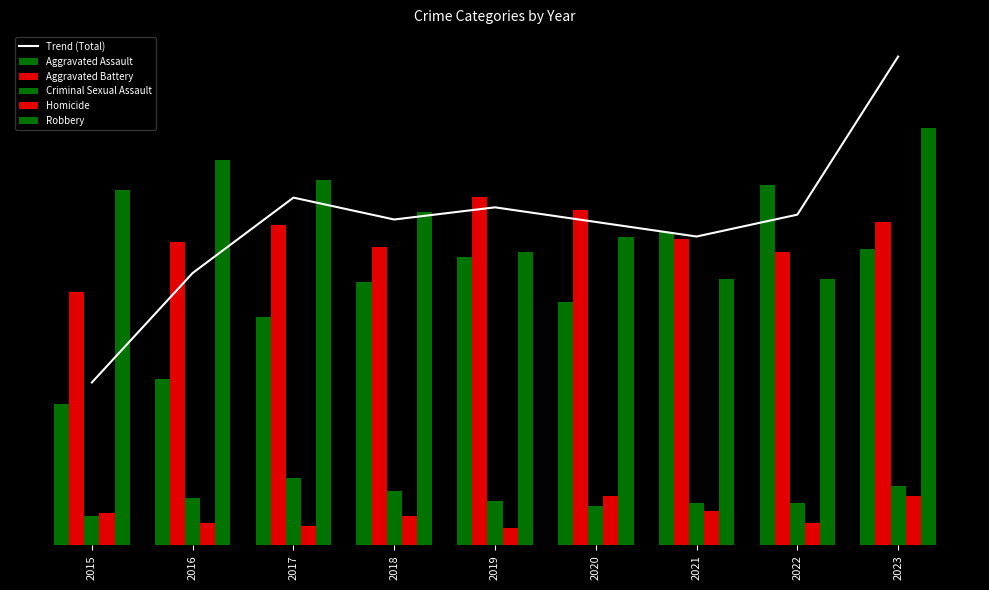

Reading left to right, extract all data points from this chart.

Trend (Total): 65.5	109.5	139.8	131.0	135.9	130.1	124.2	133.0	196.6
Aggravated Assault: 57.0	67.0	92.0	106.0	116.0	98.0	126.0	145.0	119.0
Aggravated Battery: 102.0	122.0	129.0	120.0	140.0	135.0	123.0	118.0	130.0
Criminal Sexual Assault: 12.0	19.0	27.0	22.0	18.0	16.0	17.0	17.0	24.0
Homicide: 13.0	9.0	8.0	12.0	7.0	20.0	14.0	9.0	20.0
Robbery: 143.0	155.0	147.0	134.0	118.0	124.0	107.0	107.0	168.0